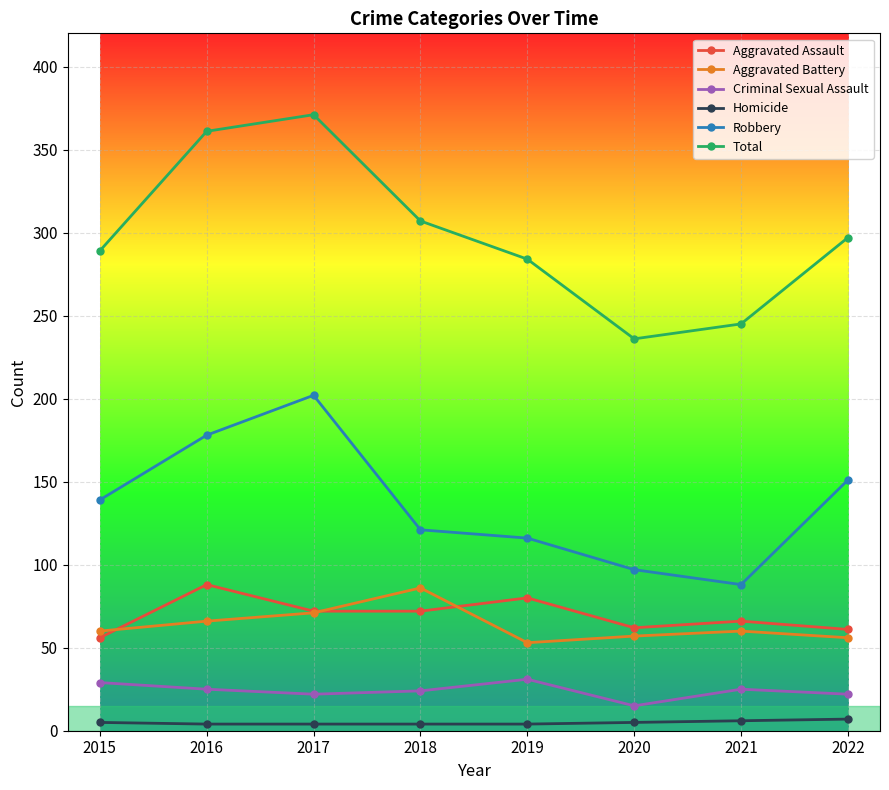

How many distinct data groups are displayed?

6